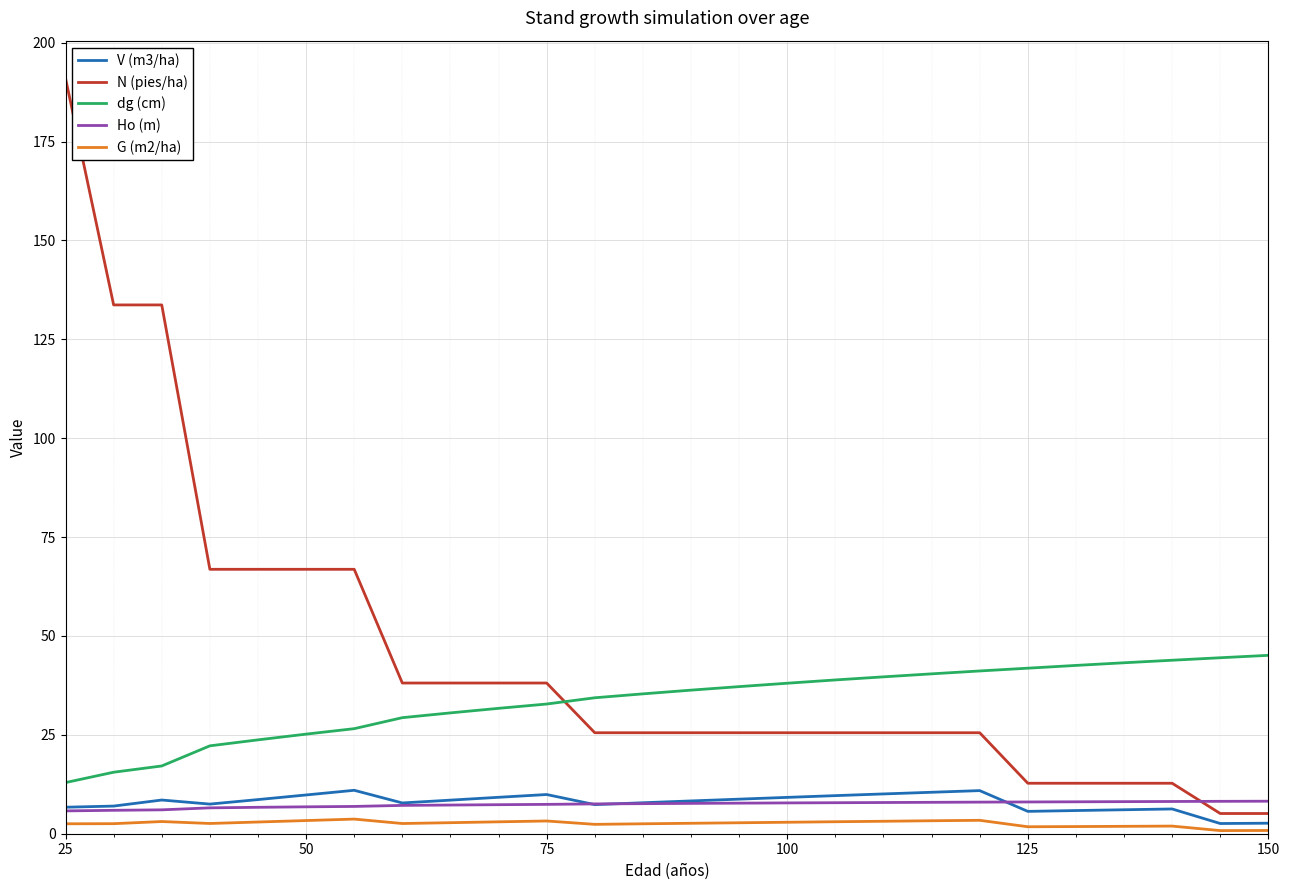

Which series has the largest total across all categories?

N (pies/ha)